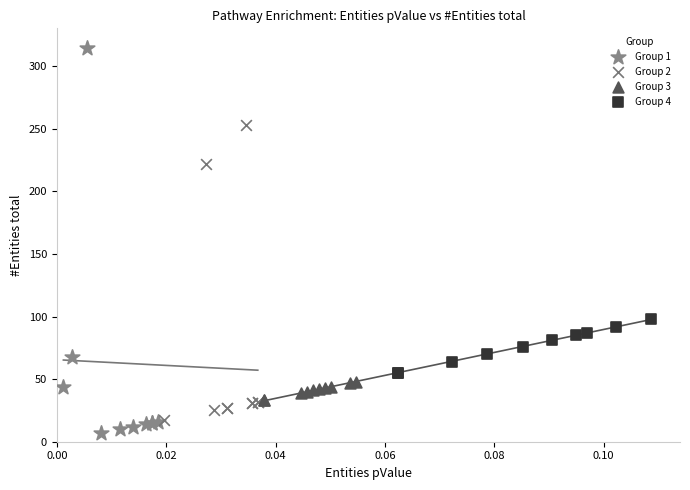

Which series has the largest Y range (max minus min)?

Group 1